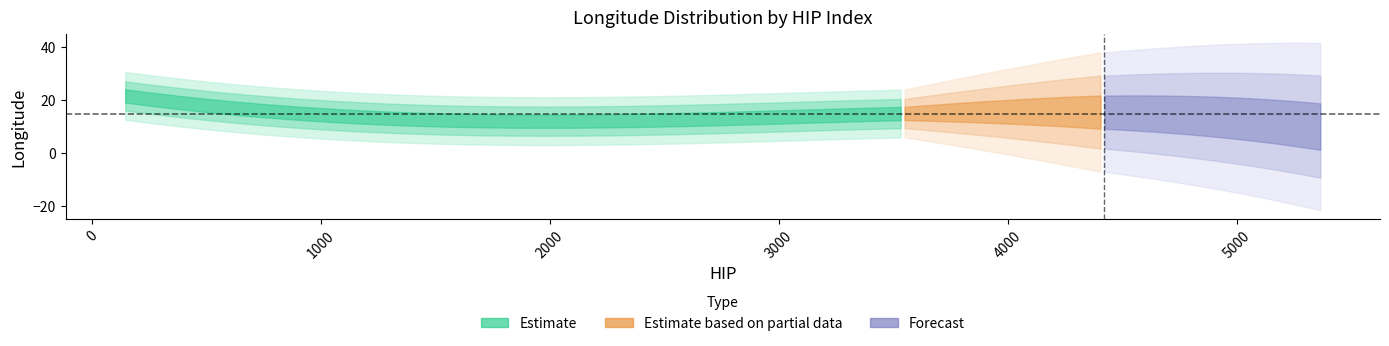

Which has a higher value, 4 or 0?

4